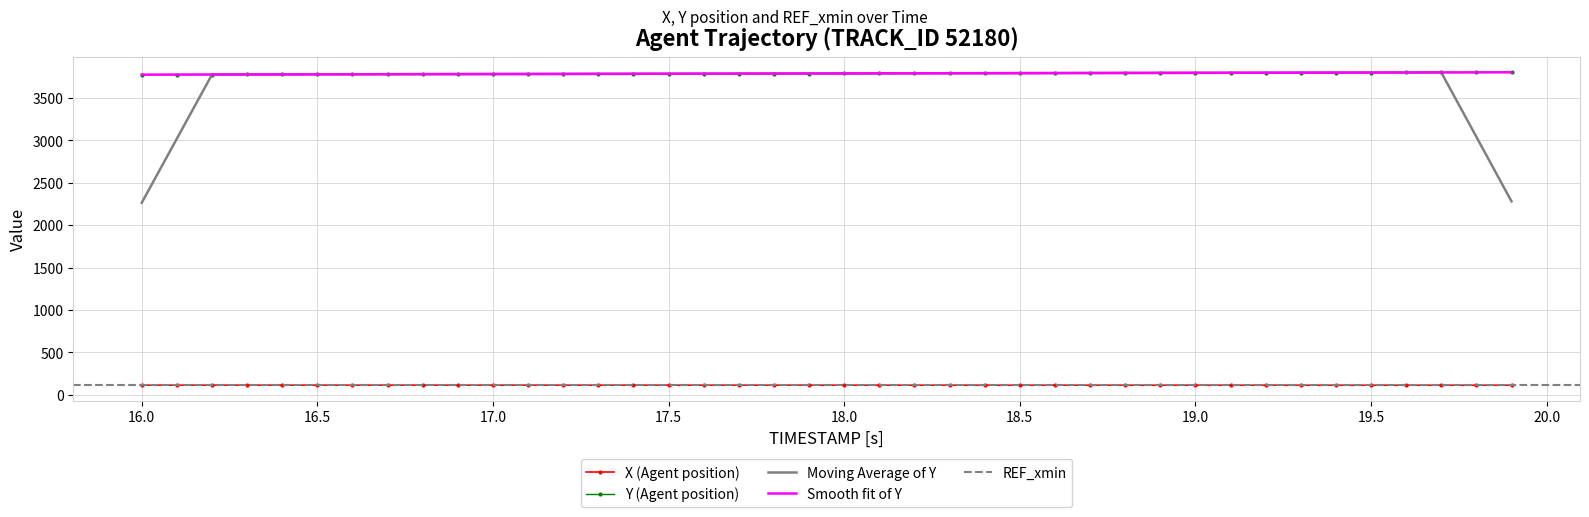

Read the X value at 19.4.

113.9